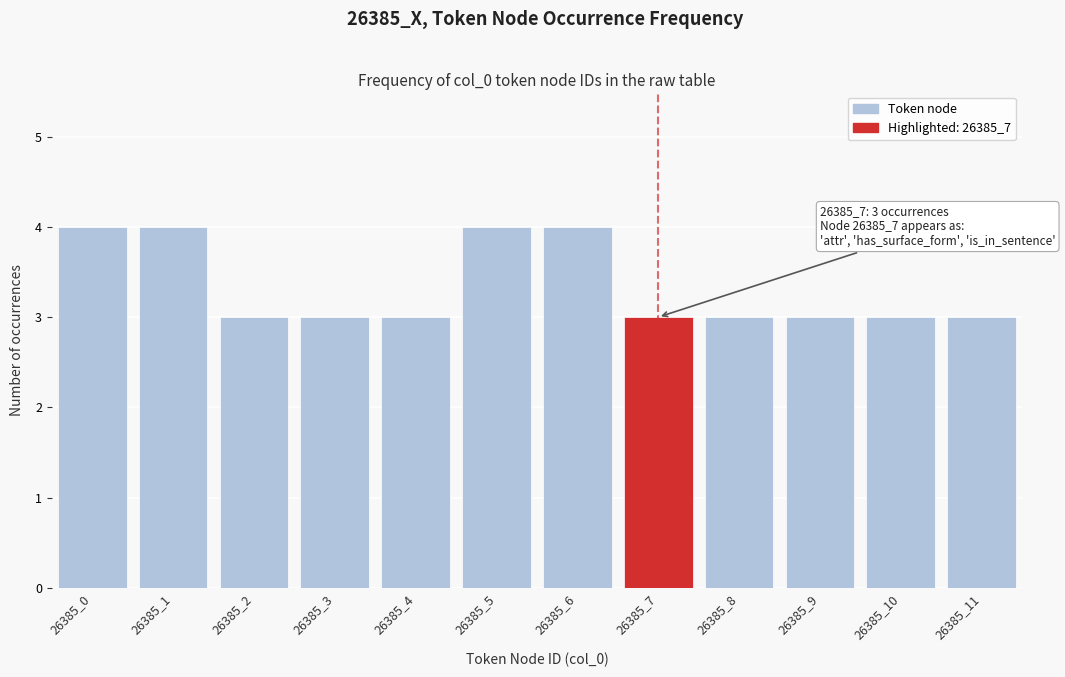

Reading left to right, extract all data points from this chart.

26385_0=4	26385_1=4	26385_2=3	26385_3=3	26385_4=3	26385_5=4	26385_6=4	26385_7=3	26385_8=3	26385_9=3	26385_10=3	26385_11=3